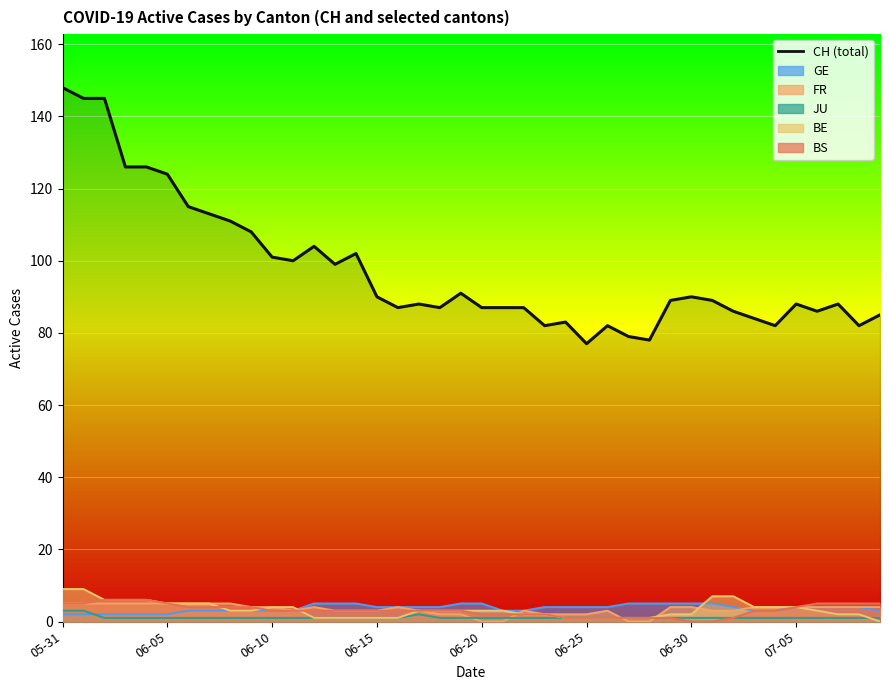

How many categories are shown in the chart?

40